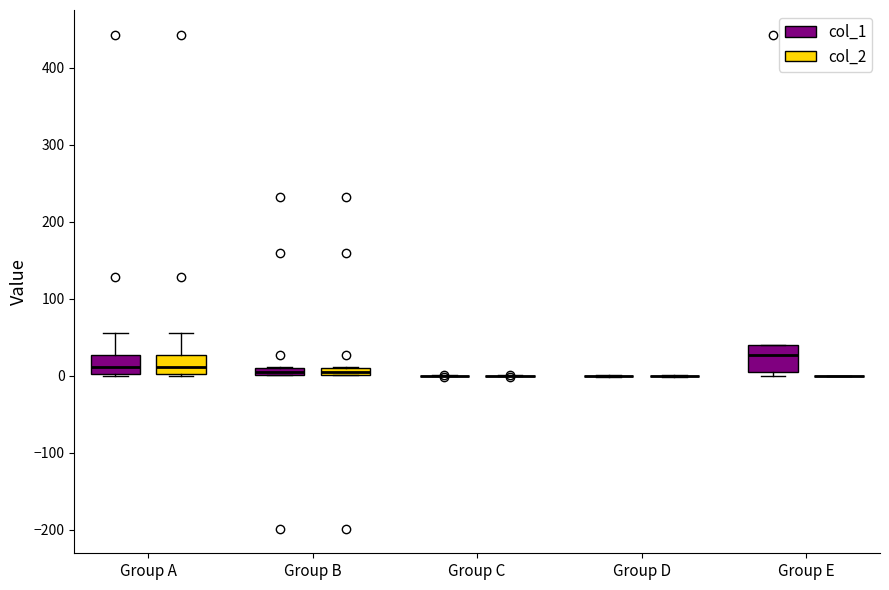

Where is the upper edge of the box for Group B (col_2) on the y-axis? The values are not printed on the chart, so give them approximately, as read against the axis.

10